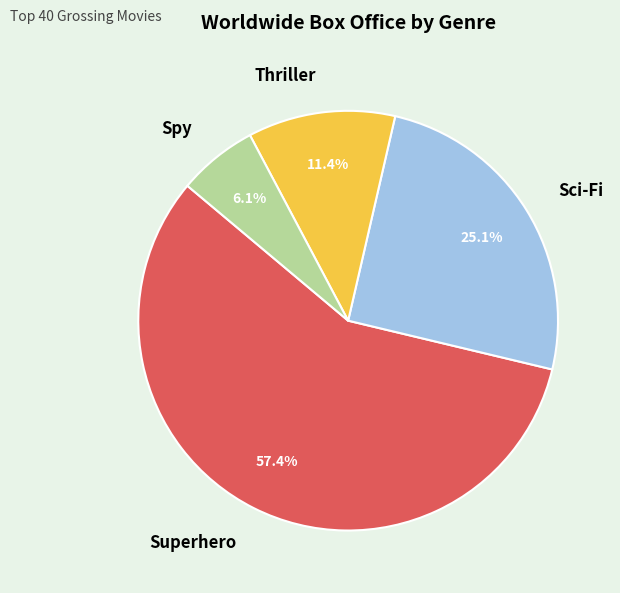

To the nearest percent, what portion does Spy represent?

6%